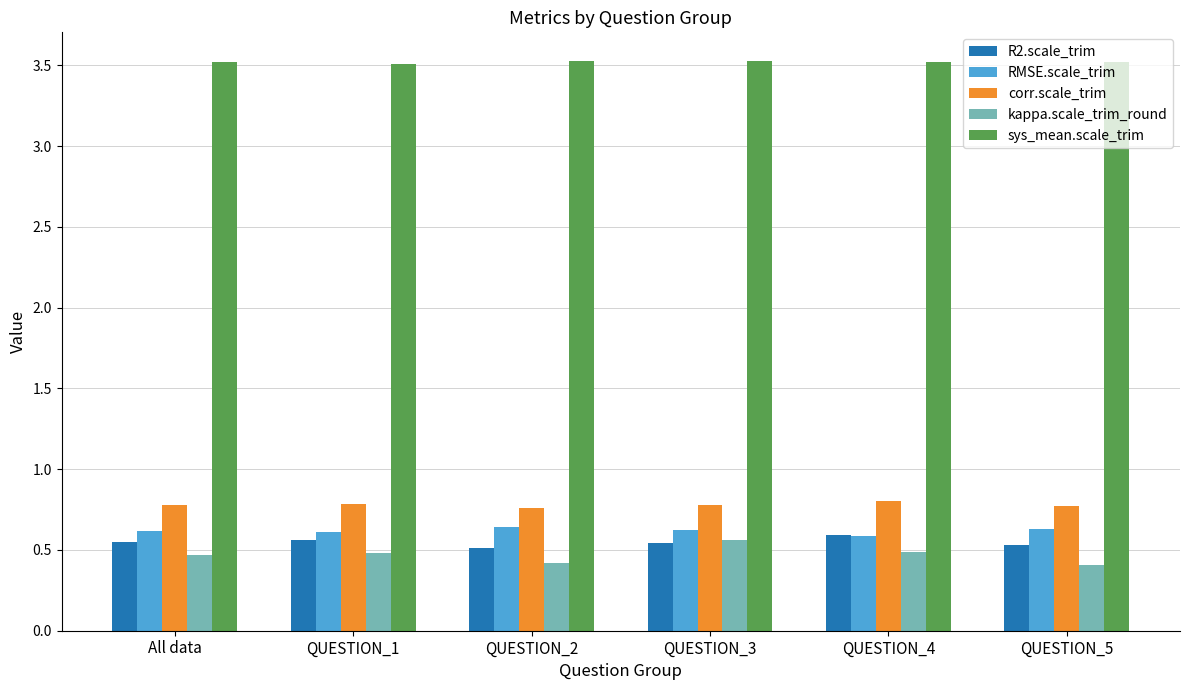

What is the difference between the highest and lowest values at QUESTION_3?

3.0